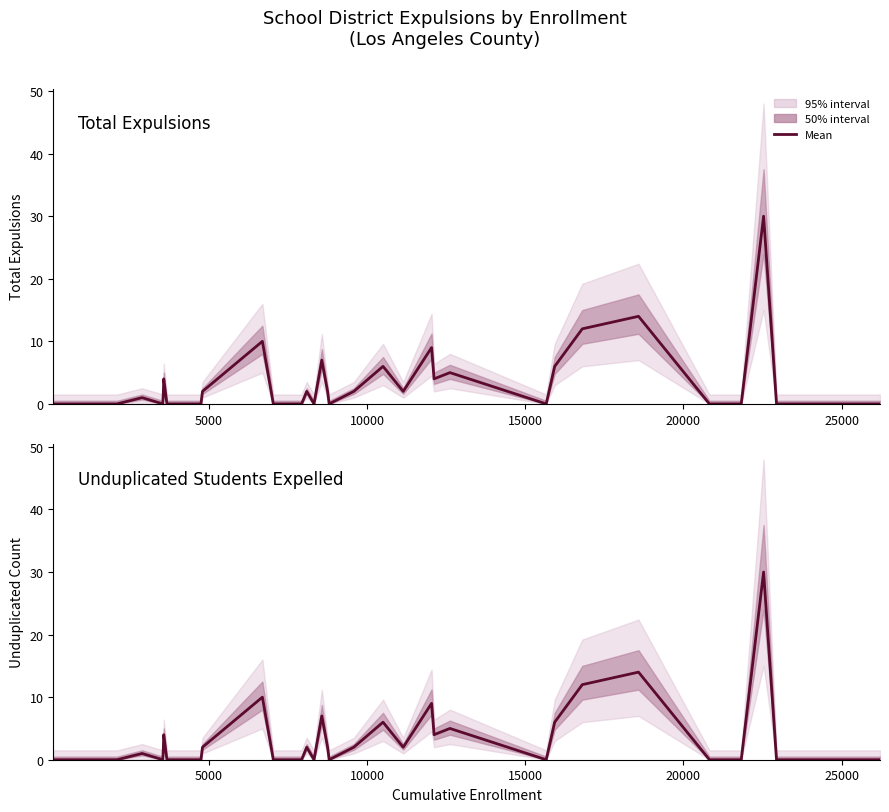

Which has a higher value, 39 or 33?

33